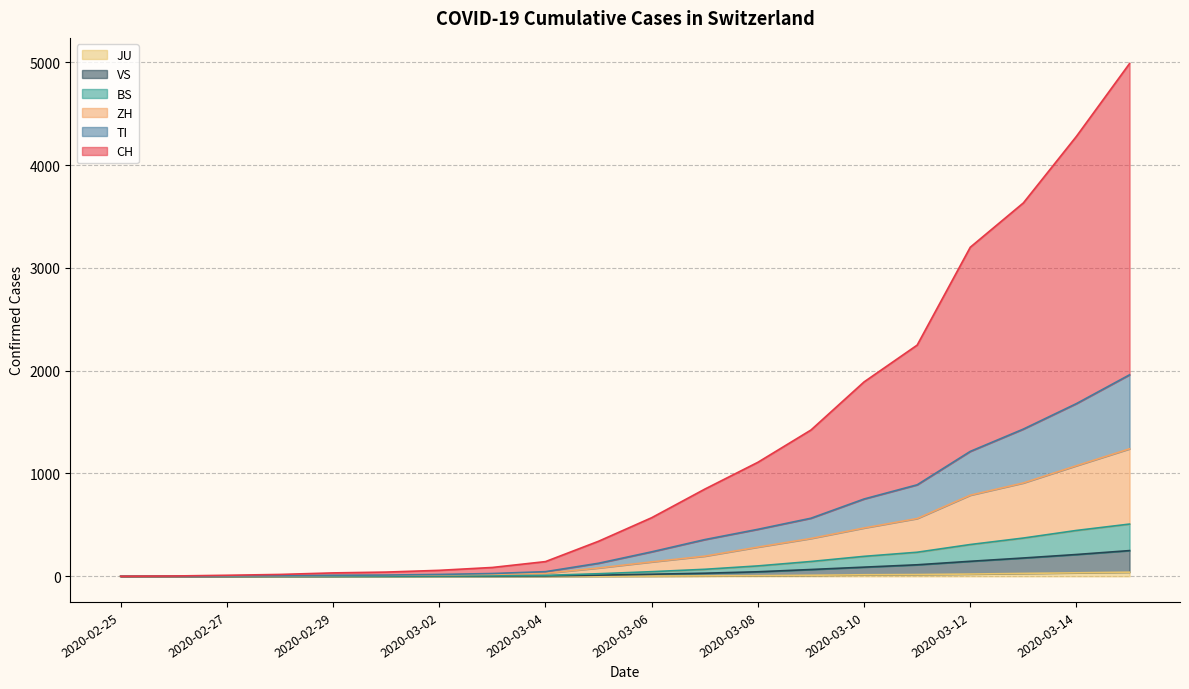

List the labels in order of JU value, smallest first.

2020-02-25, 2020-02-26, 2020-02-27, 2020-02-28, 2020-02-29, 2020-03-01, 2020-03-02, 2020-03-03, 2020-03-04, 2020-03-05, 2020-03-06, 2020-03-07, 2020-03-08, 2020-03-09, 2020-03-10, 2020-03-11, 2020-03-12, 2020-03-13, 2020-03-14, 2020-03-15